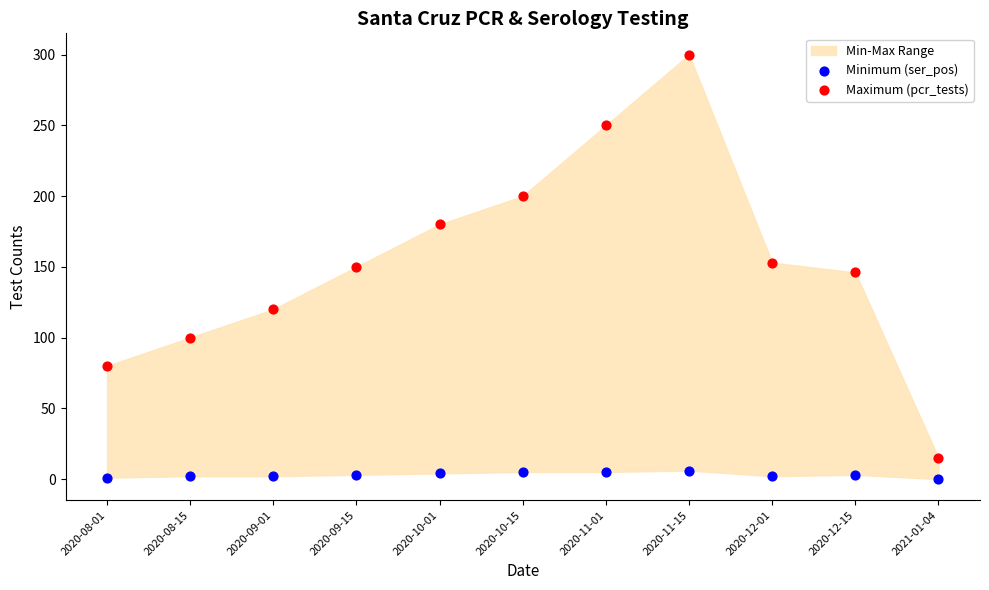

Which series reaches the maximum Y coordinate?

Maximum (pcr_tests)